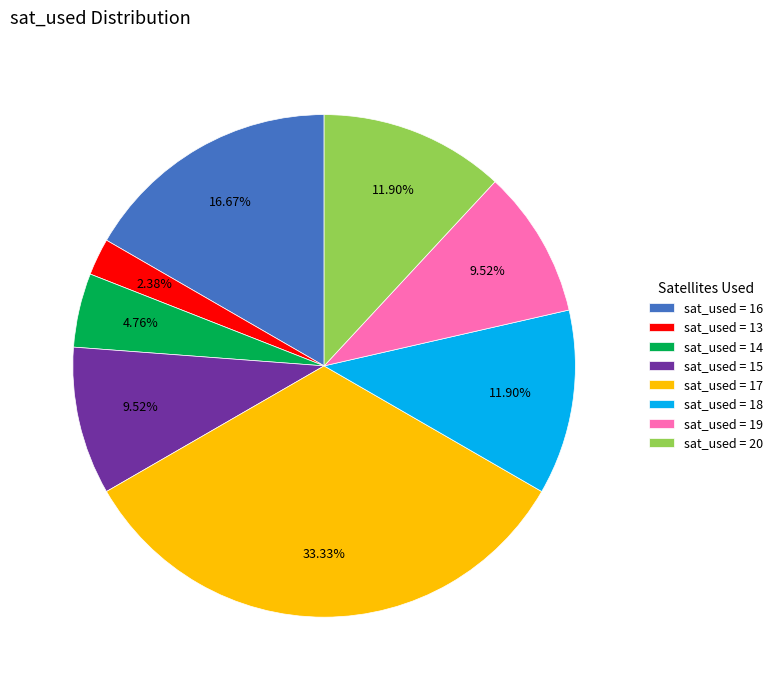

What is the smallest slice in the pie chart?

sat_used = 13